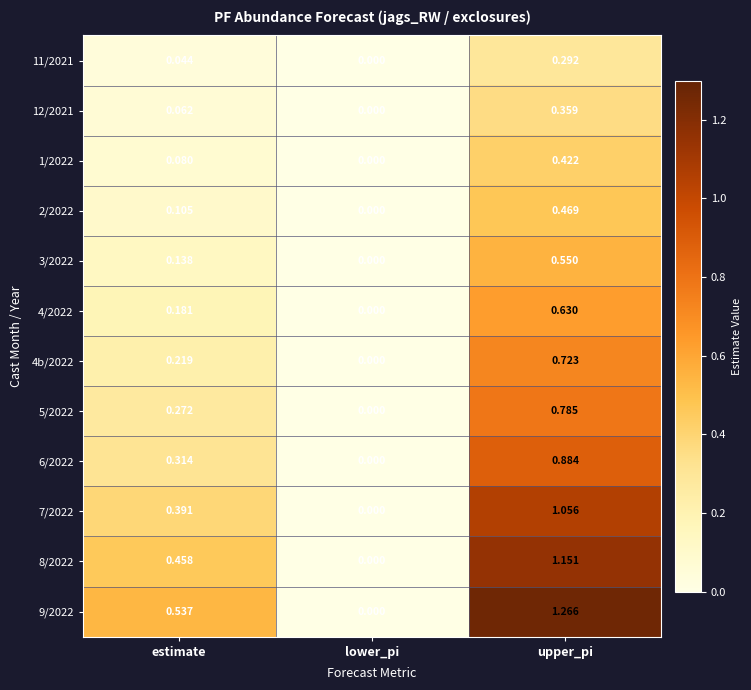

Which category has the lowest value in the 1/2022 series?

lower_pi